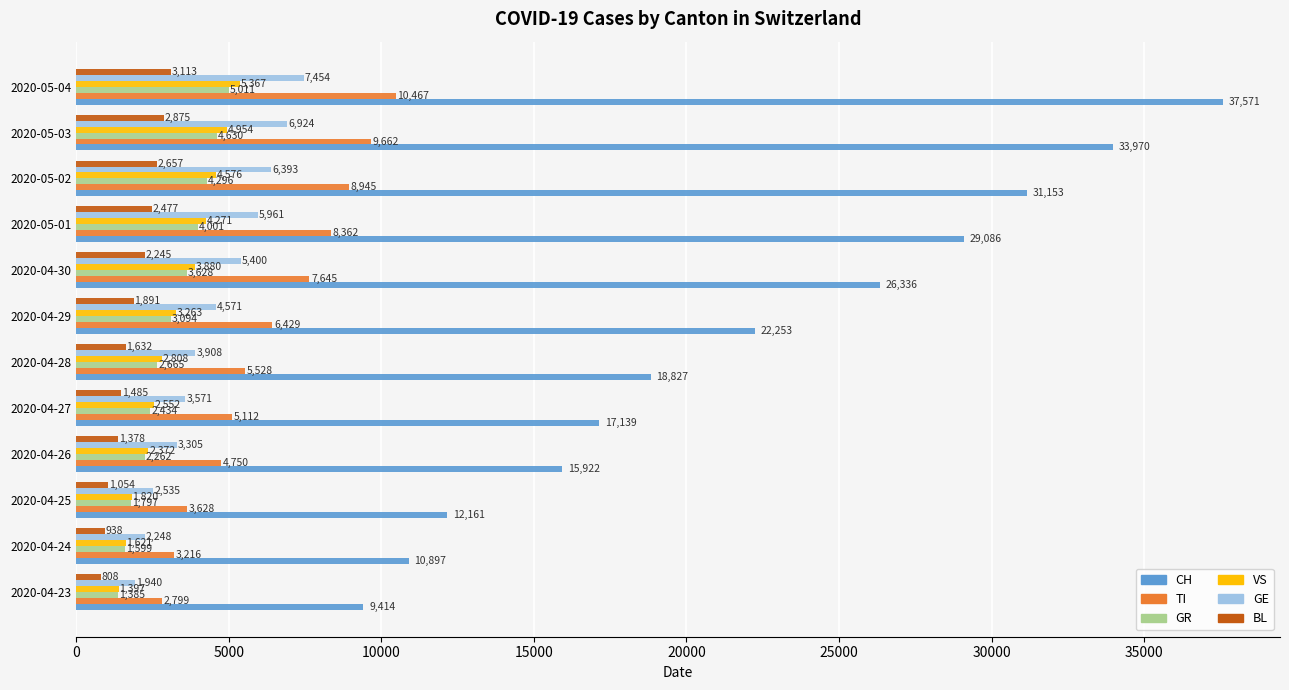

What is the lowest value of the TI series?

2799